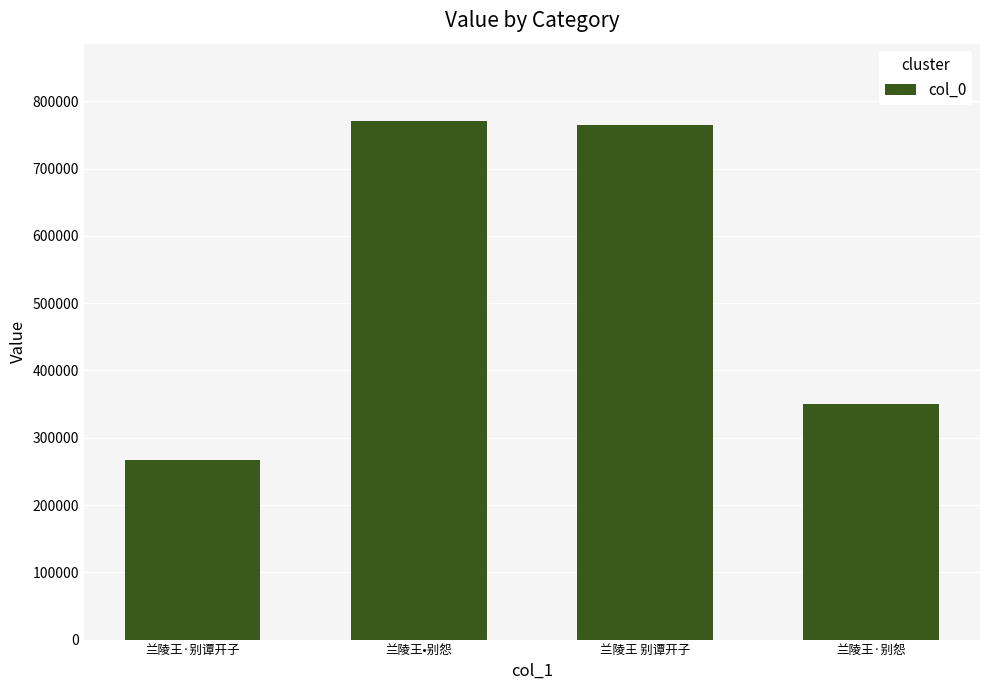

Is it true that the value at 兰陵王·别怨 is 456669?

False